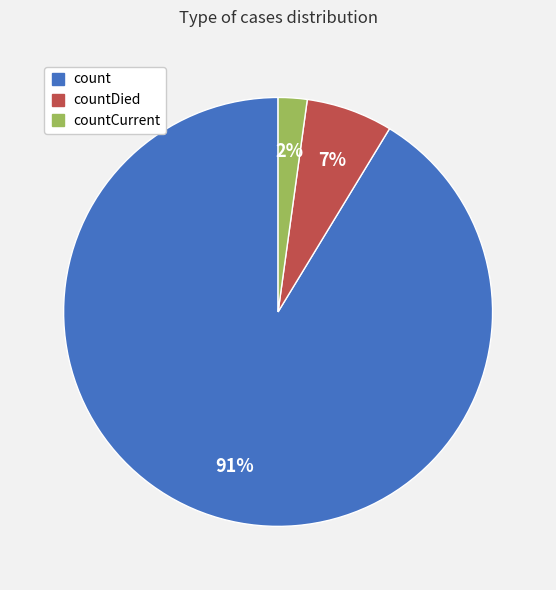

Is there a majority slice in this chart?

Yes